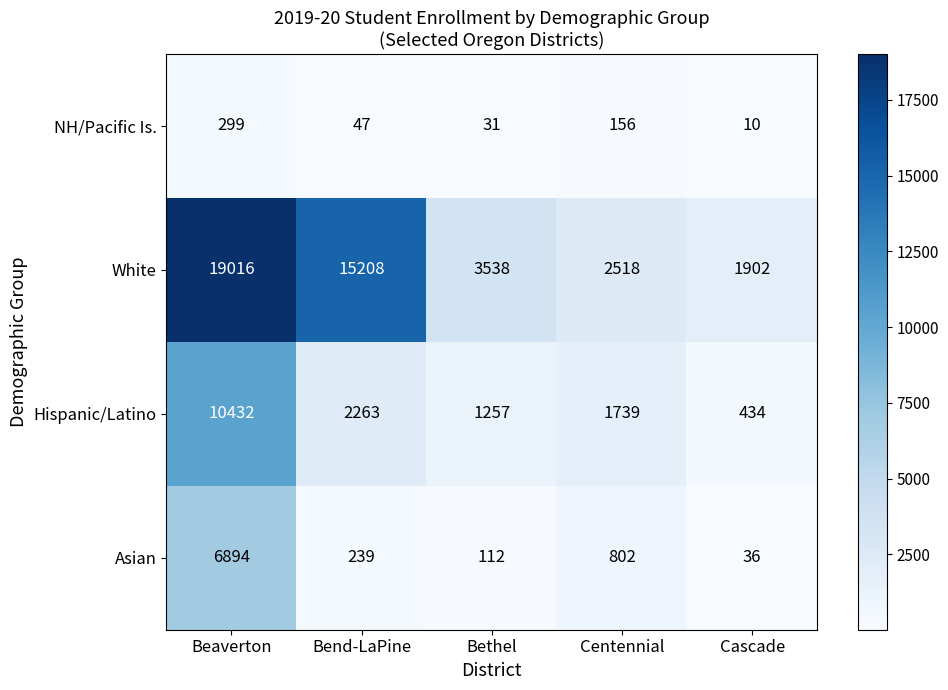

Rank the series by their maximum value, from highest to lowest.

White, Hispanic/Latino, Asian, NH/Pacific Is.